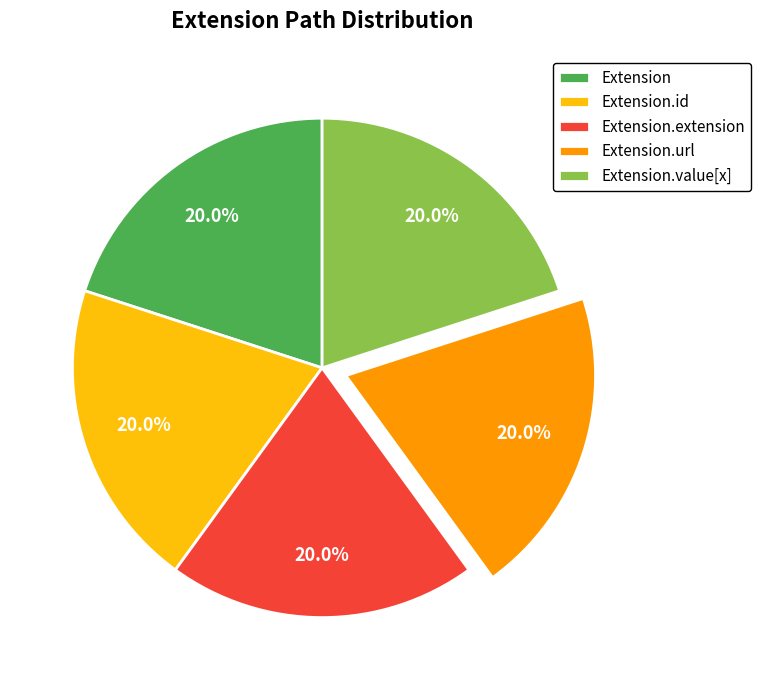

To the nearest percent, what portion does Extension.url represent?

20%